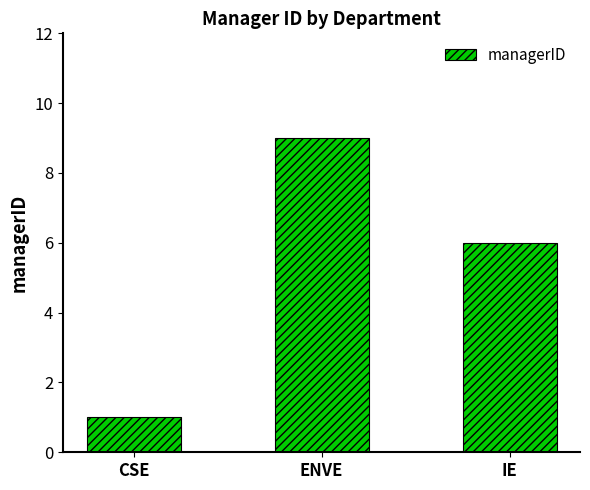

Does the chart contain any negative values?

No